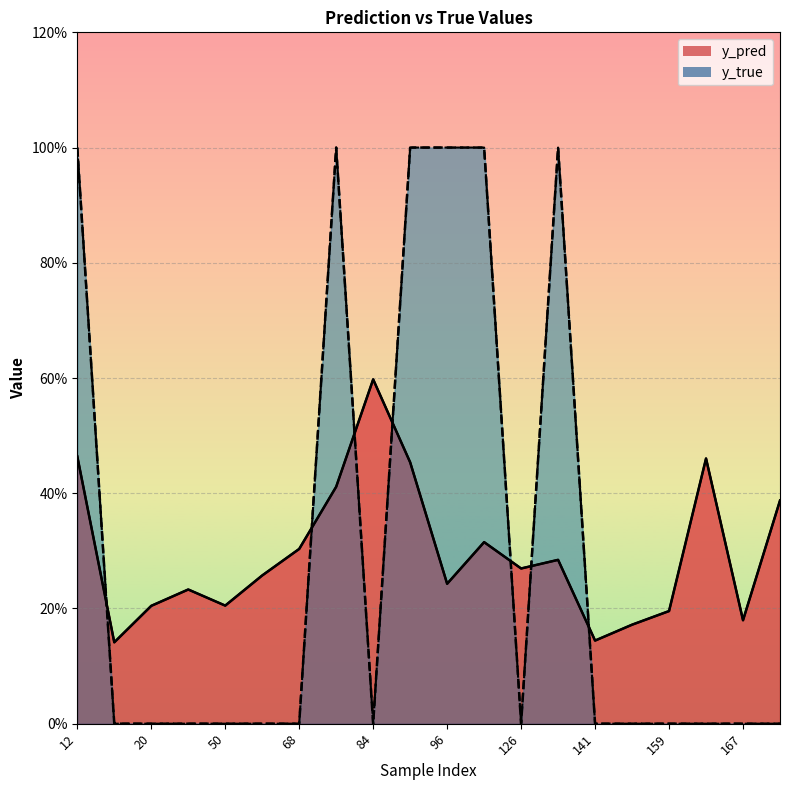

How many series are shown in this chart?

2